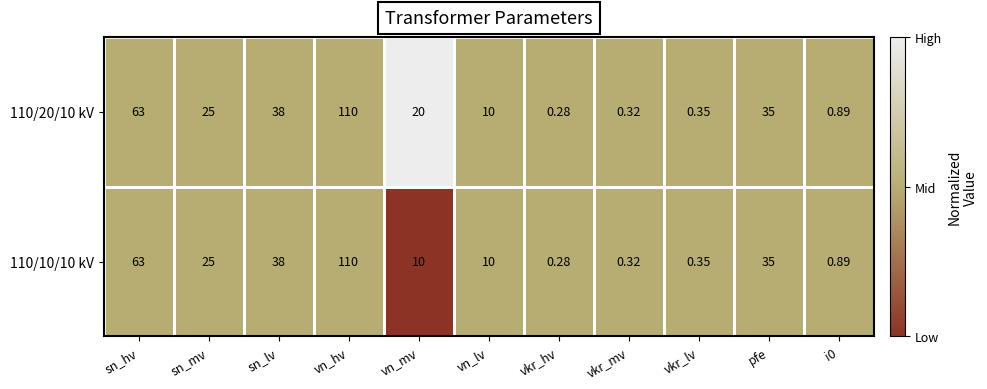

How many data points does each series have?

11